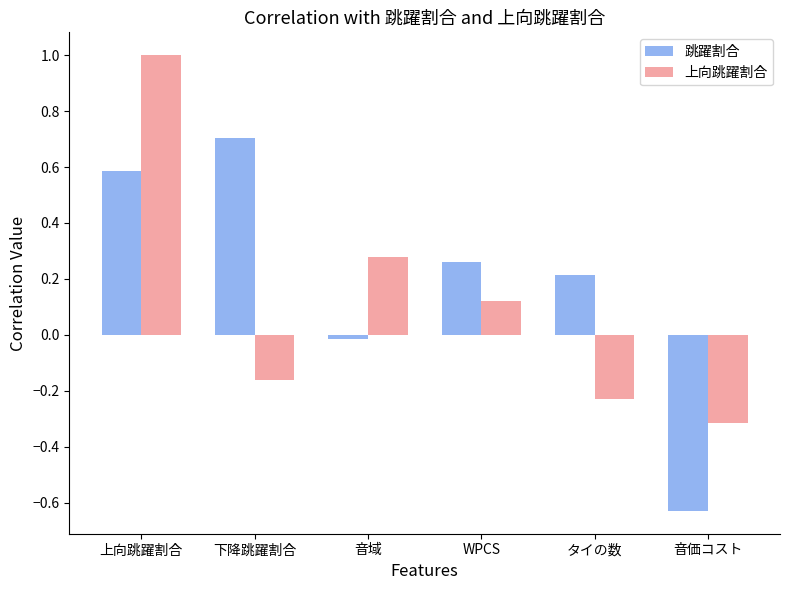

List the labels in order of 跳躍割合 value, smallest first.

音価コスト, 音域, タイの数, WPCS, 上向跳躍割合, 下降跳躍割合